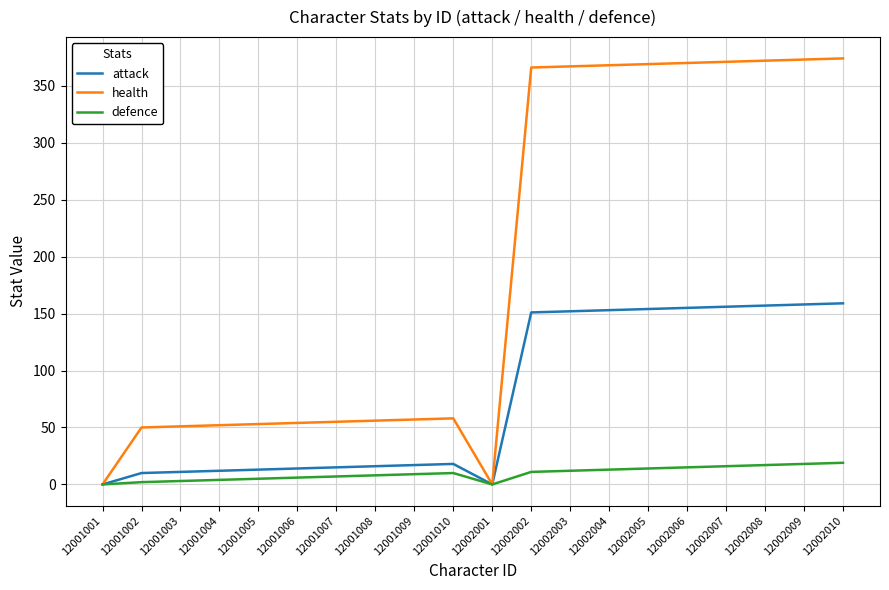

Between 12001005 and 12002002, which series saw the biggest shift?

health